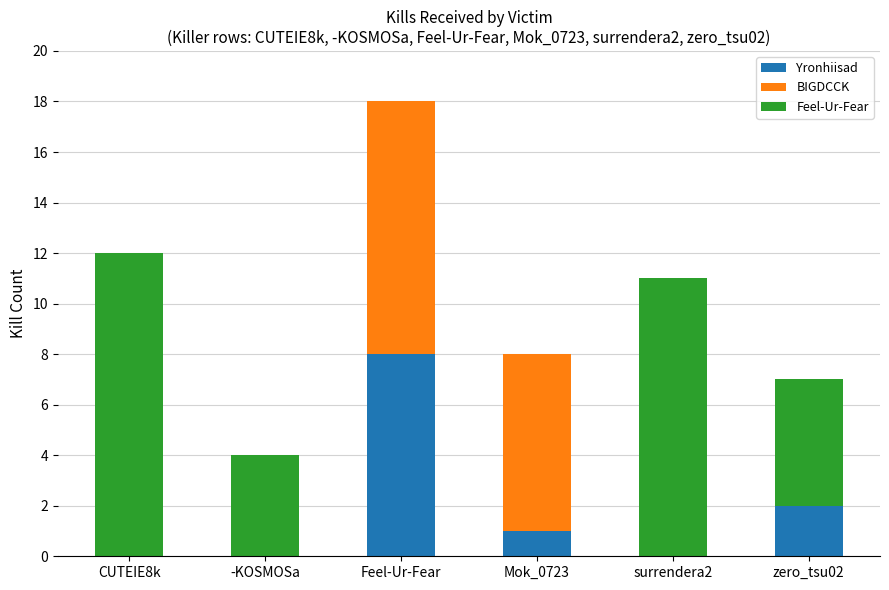

At which category is the sum across all series the highest?

Feel-Ur-Fear